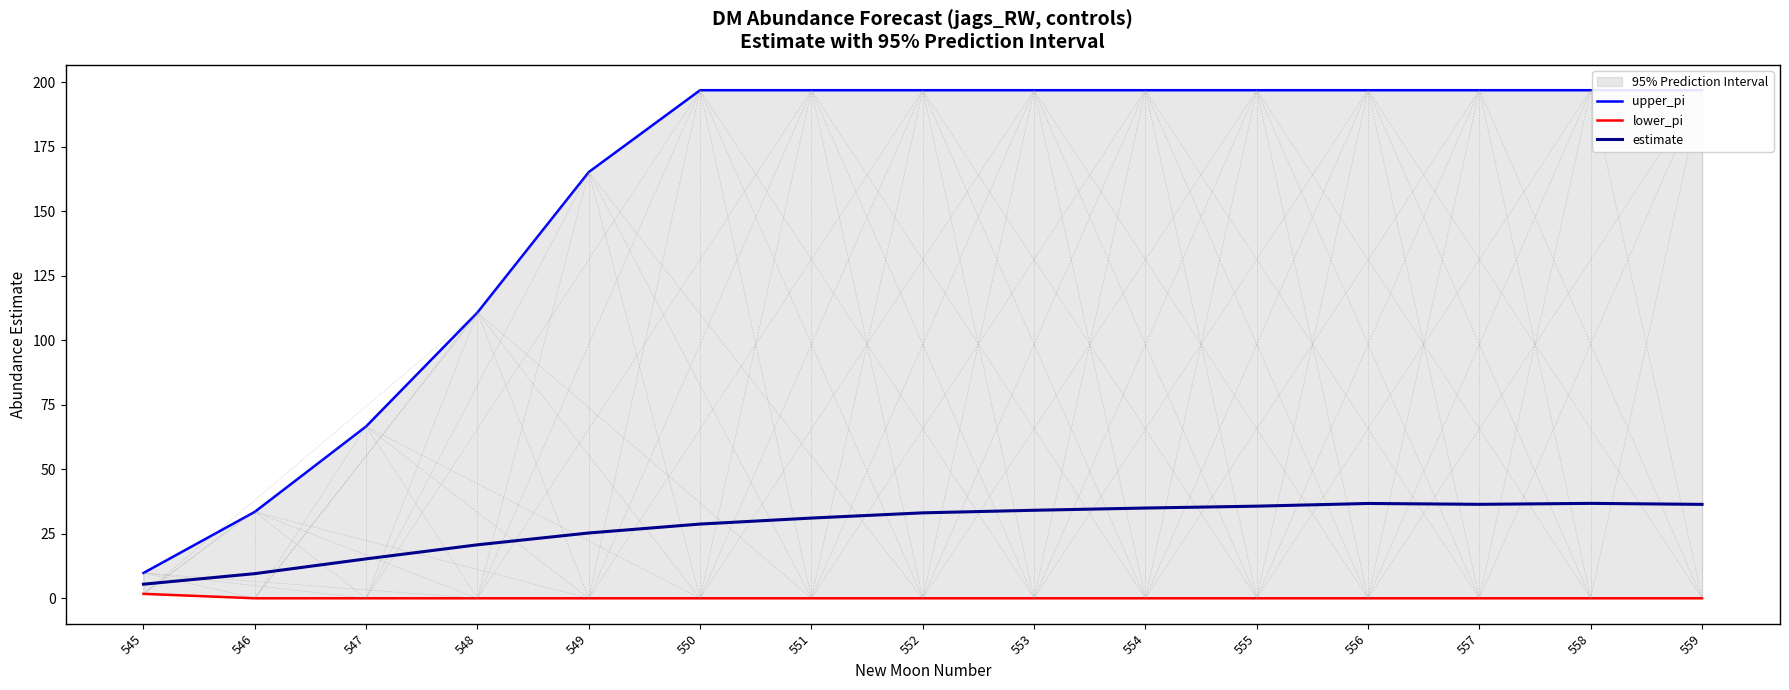

True or false: upper_pi and lower_pi intersect in this chart.

False